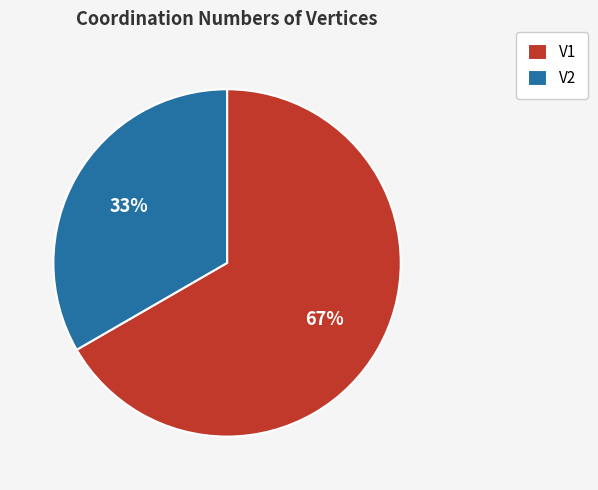

True or false: V1 accounts for 67% of the total.

True